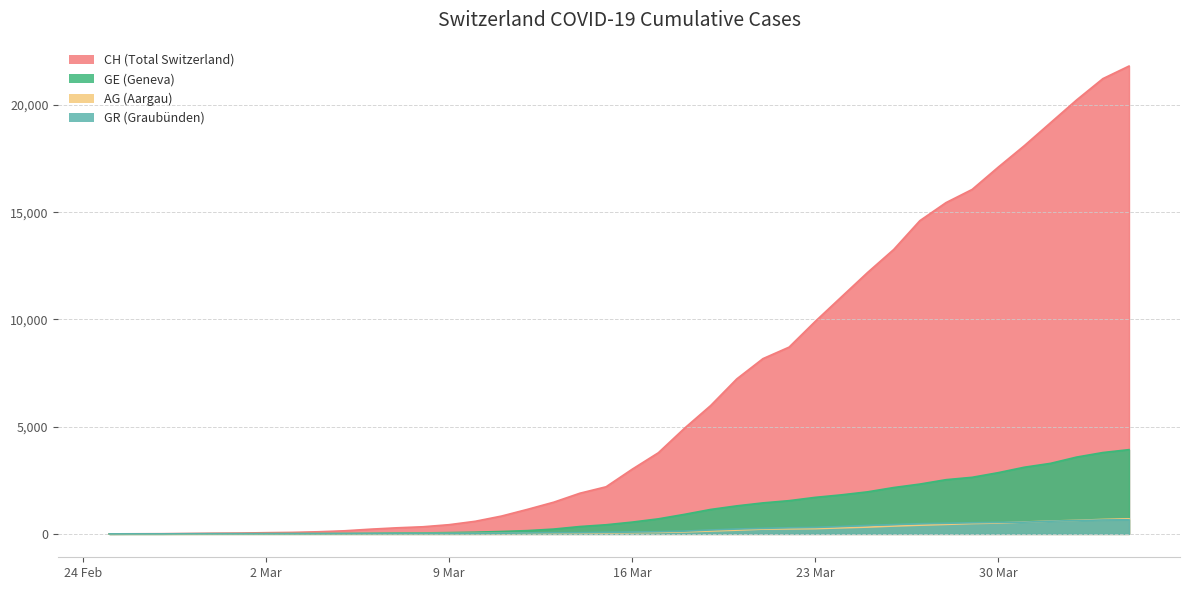

What is the maximum value for GR (Graubünden)?

657